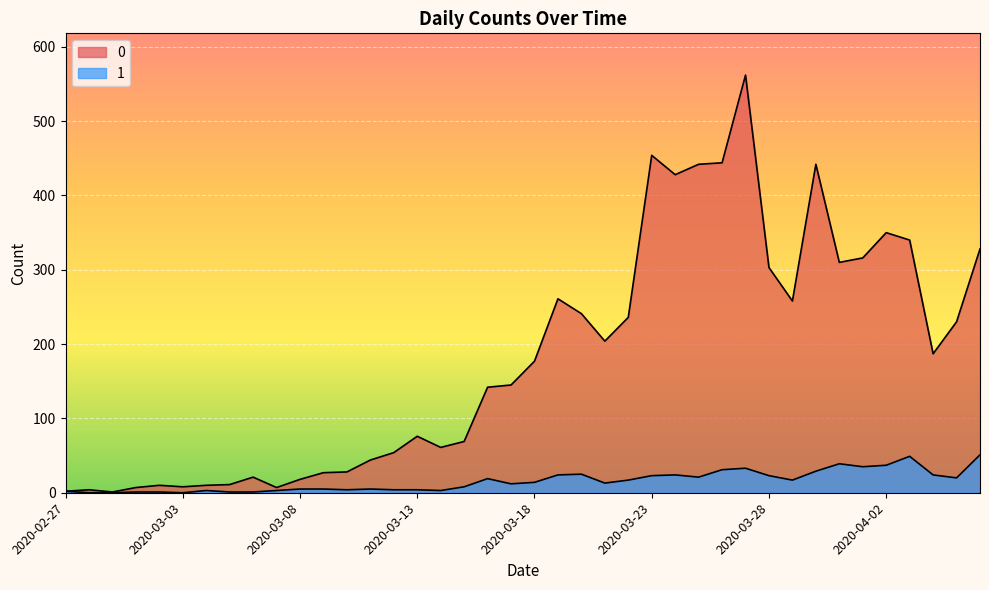

True or false: 1 and 0 cross at least once.

False